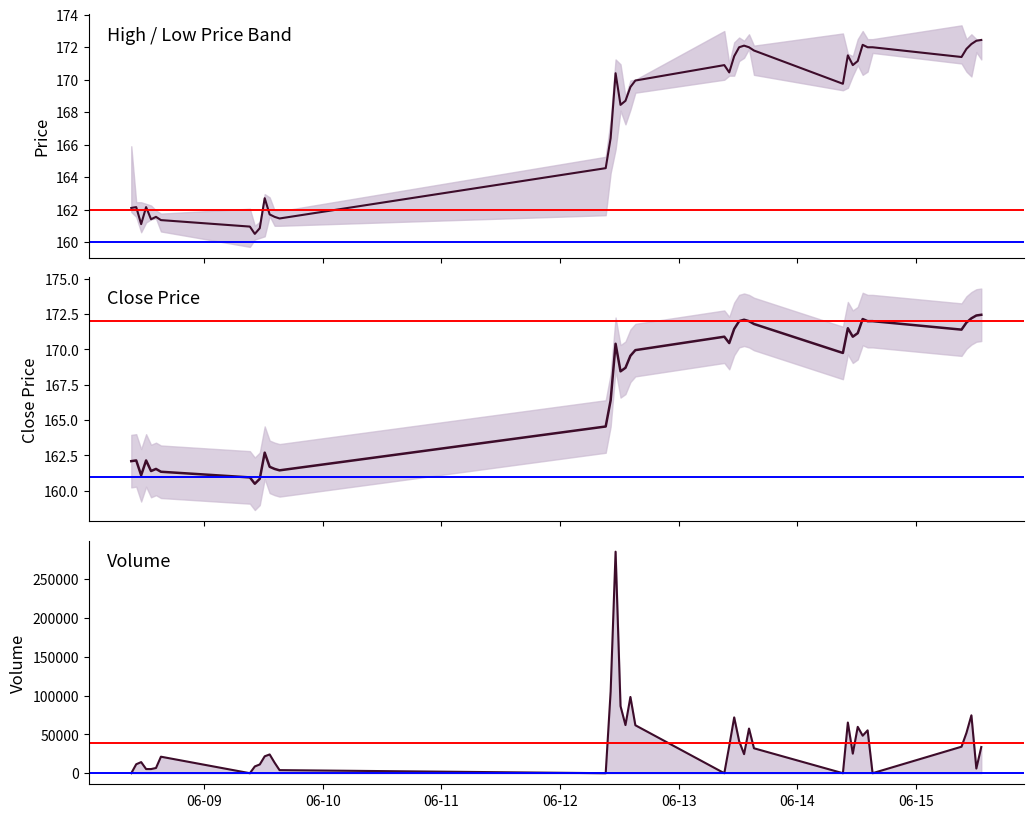

At how many categories does at least one series exceed 9437?

28